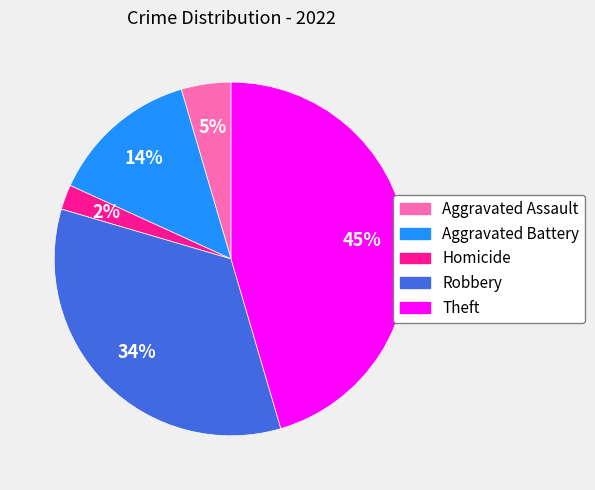

To the nearest percent, what is the average slice percentage?

20%